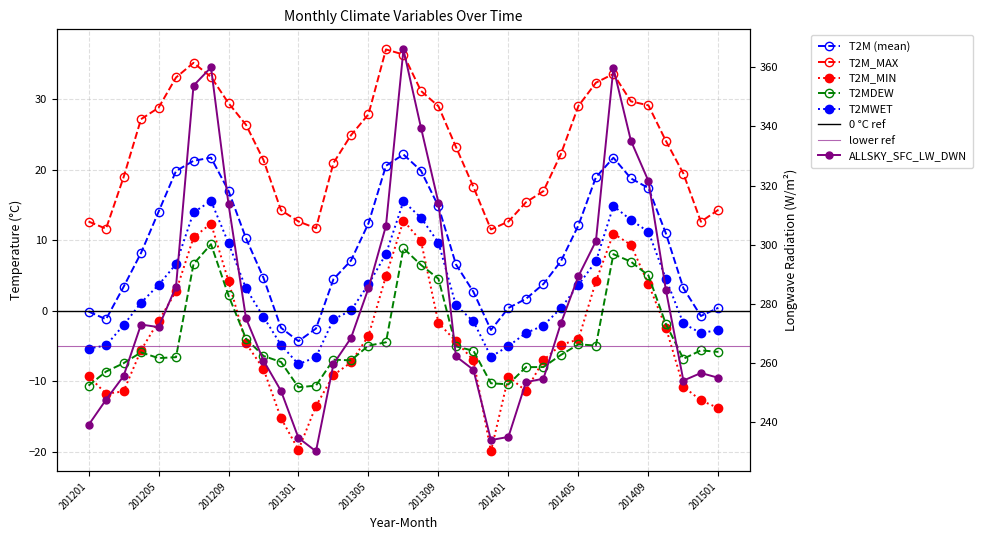

What are all the series names shown in the legend?

T2M, T2M_MAX, T2M_MIN, T2MDEW, T2MWET, ALLSKY_SFC_LW_DWN